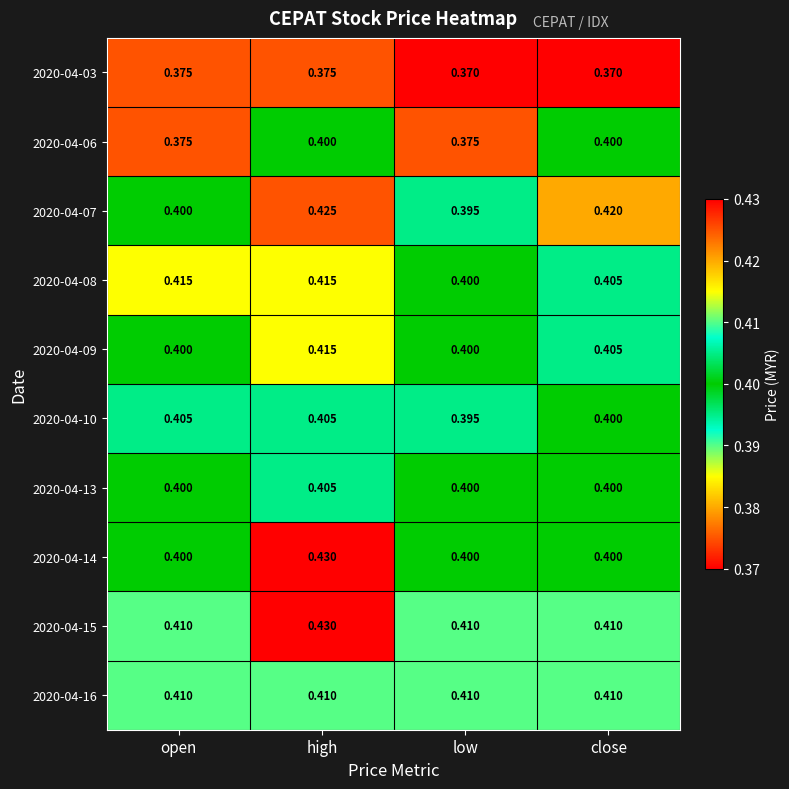

Which category has the highest value in the 2020-04-14 series?

high